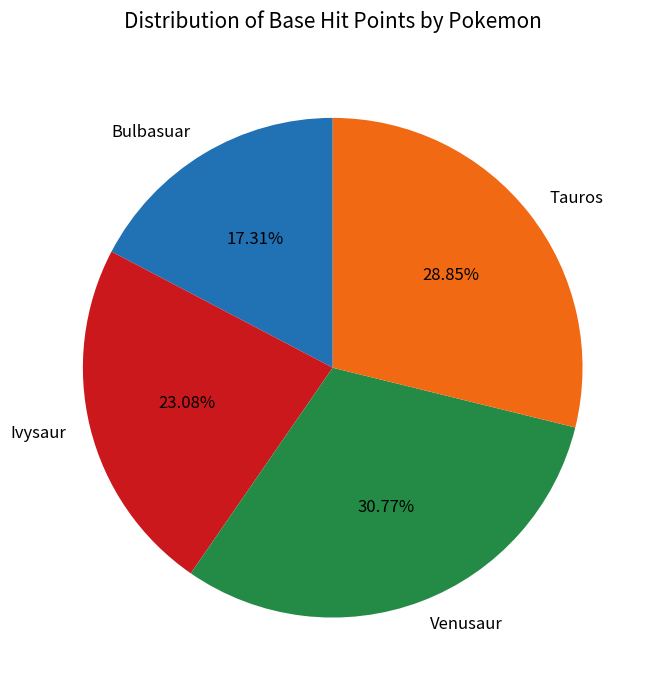

What is the ratio of the value at Venusaur to the value at Tauros?

1.1